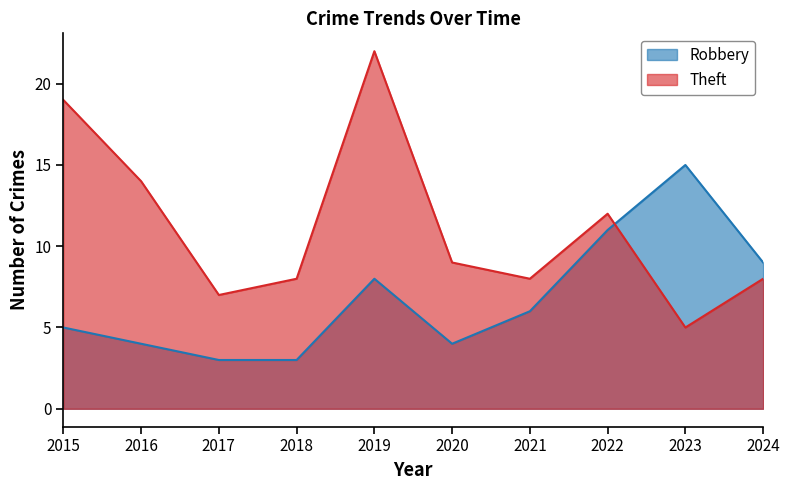

Reading right to left, transcribe all the data shown in this chart.

Robbery: 9	15	11	6	4	8	3	3	4	5
Theft: 8	5	12	8	9	22	8	7	14	19